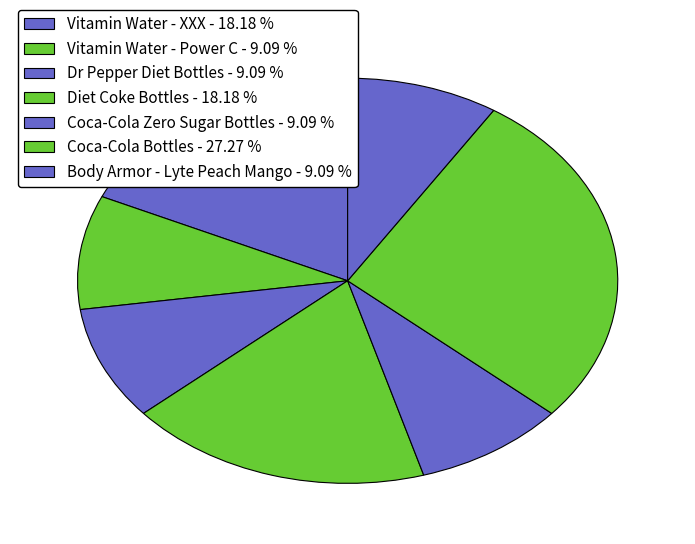

How many segments does this pie chart have?

7